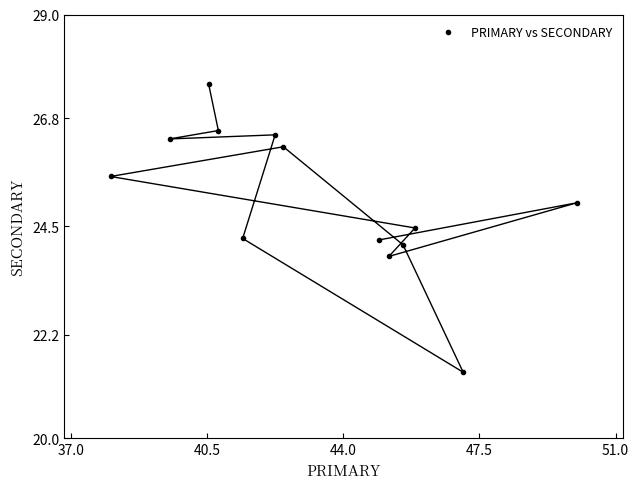

What is the range of X values (max minus min)?

12.0